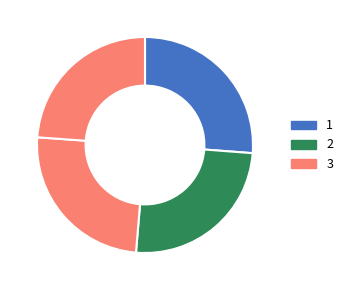

Count the number of slices in the pie.

4